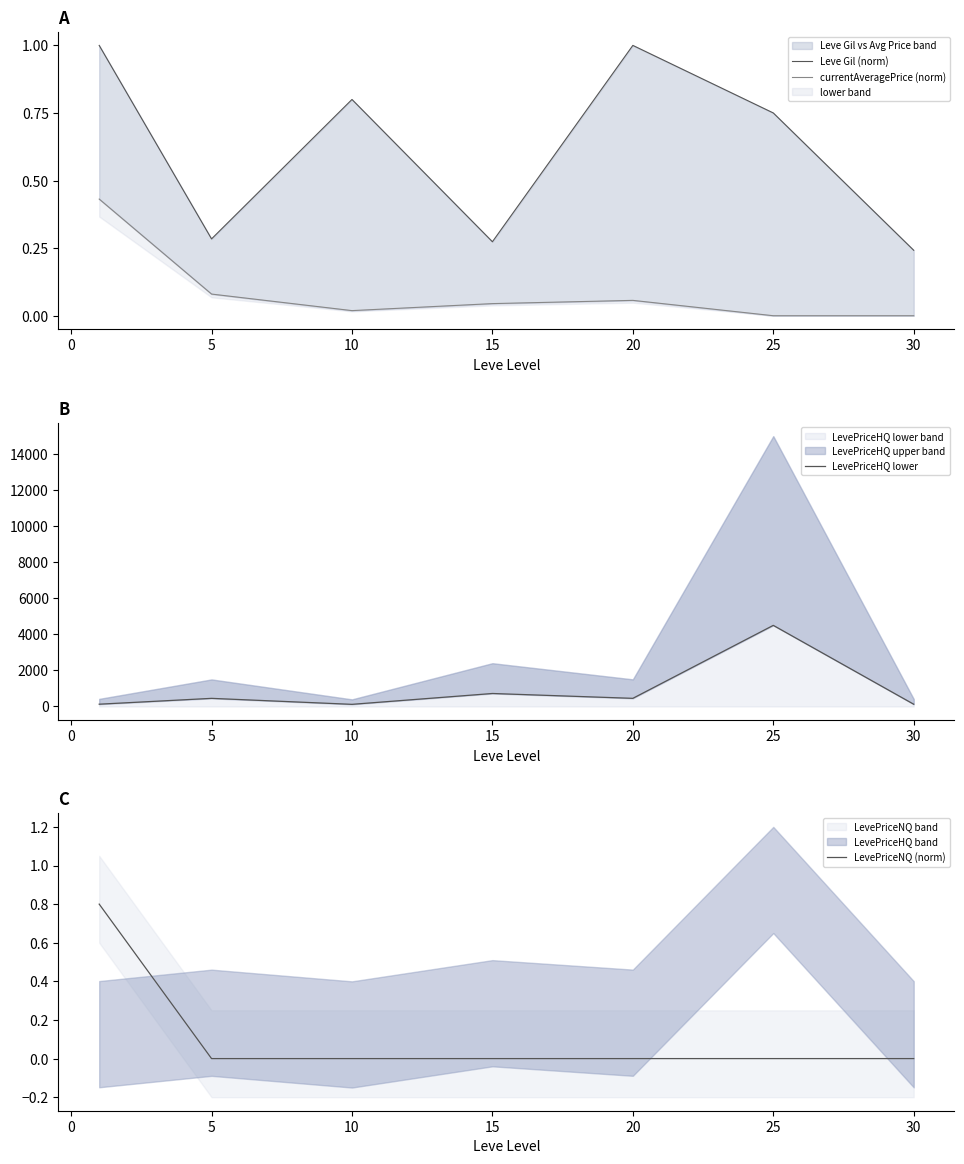

The value of LevePriceNQ (norm) at 25 is 0.0. True or false?

True